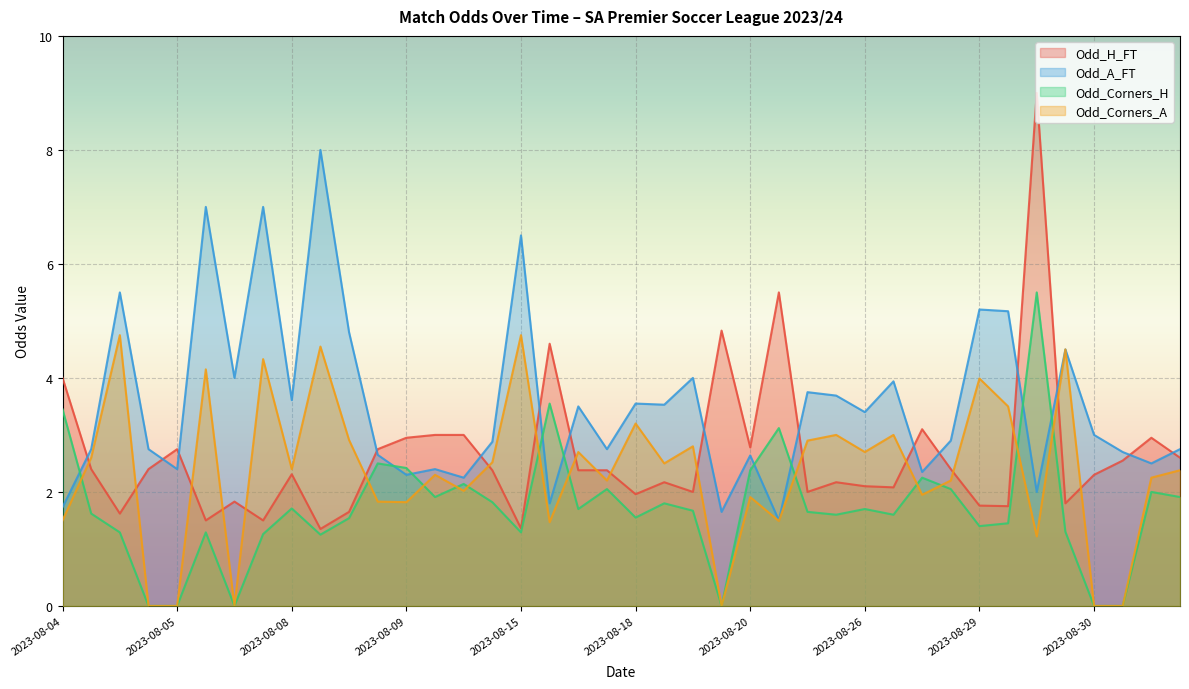

The Odd_Corners_A series shows 1.7 at 2023-08-29. True or false?

False